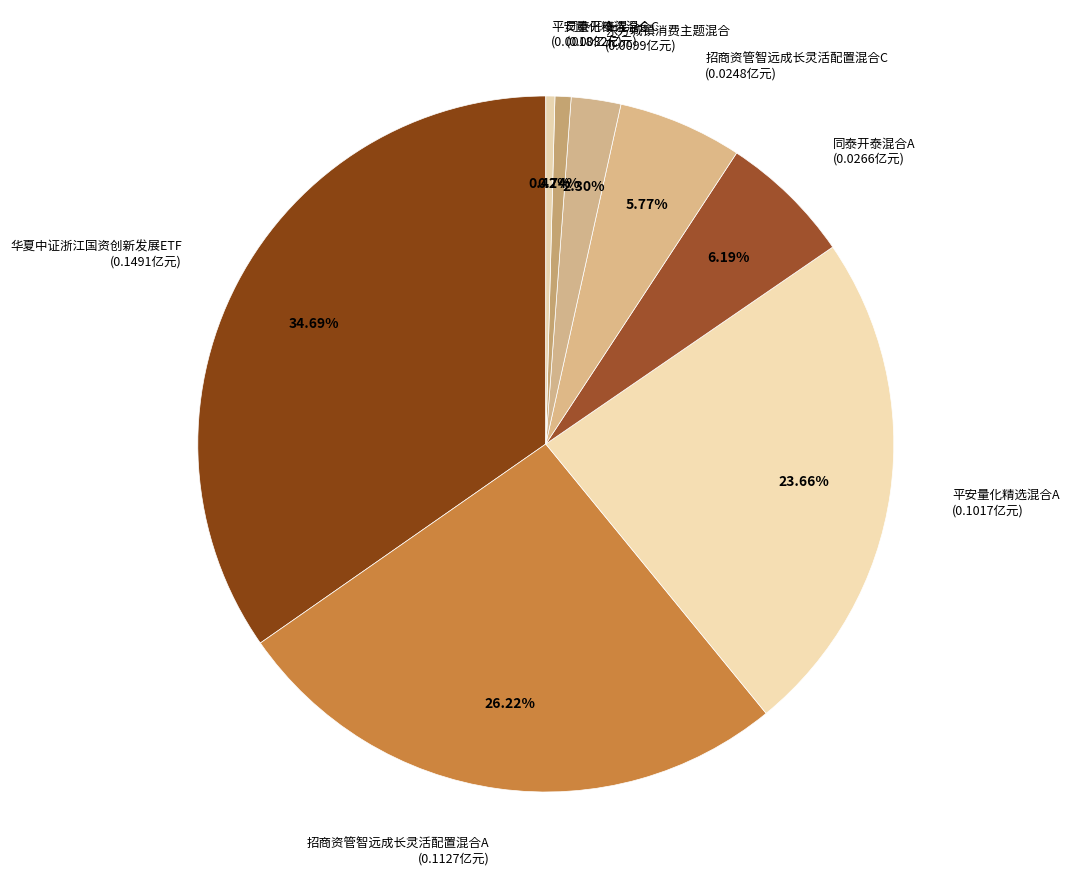

To the nearest percent, what is the difference between the largest and smallest slice percentages?

34%